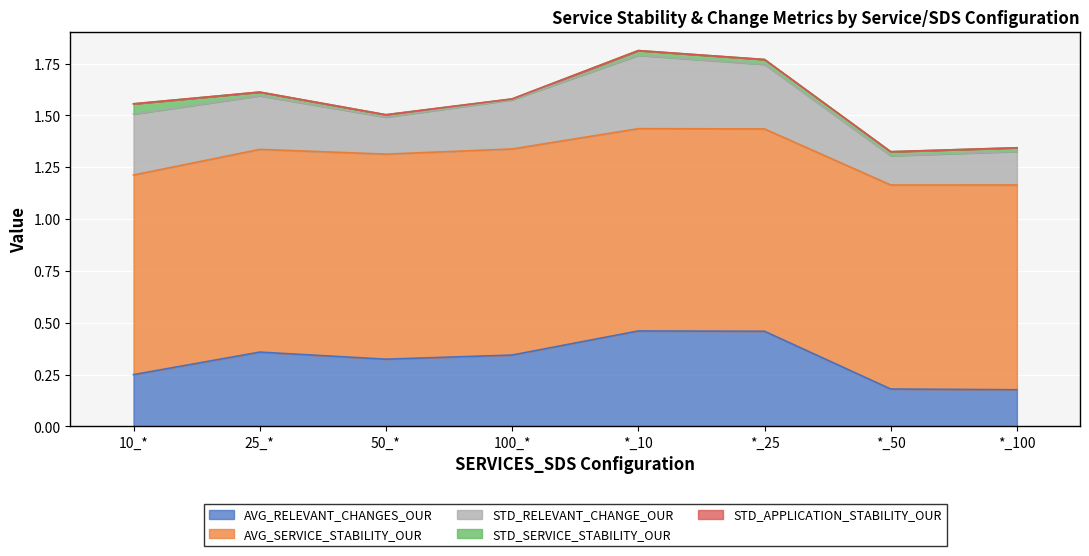

List the labels in order of STD_SERVICE_STABILITY_OUR value, largest first.

10_*, *_25, *_10, *_50, *_100, 25_*, 50_*, 100_*